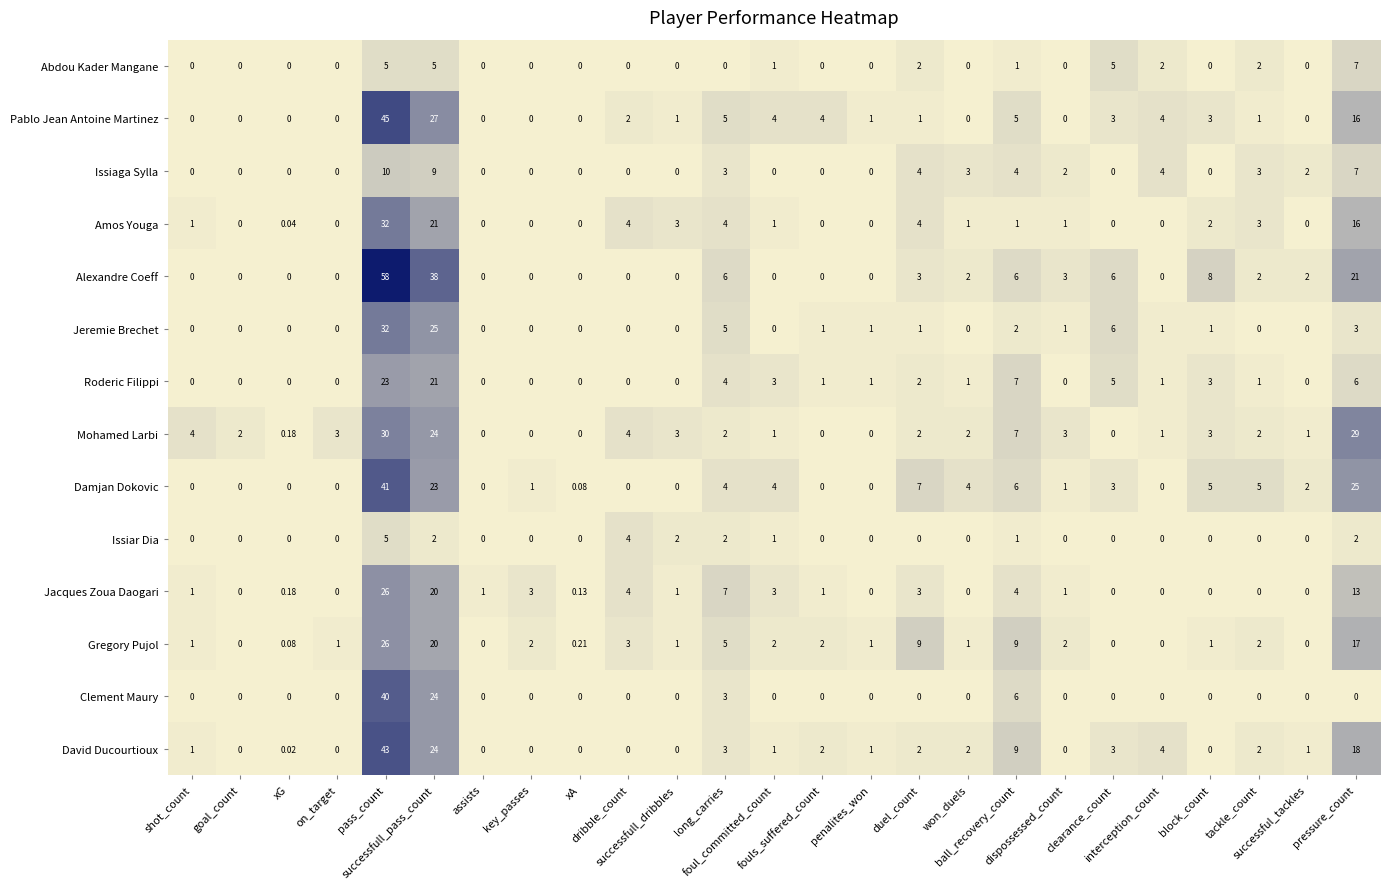

Which series has the largest range (max minus min)?

Alexandre Coeff